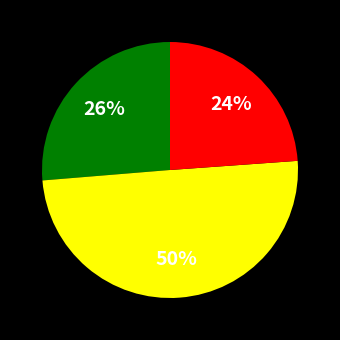

To the nearest percent, what is the difference between the largest and smallest slice percentages?

26%